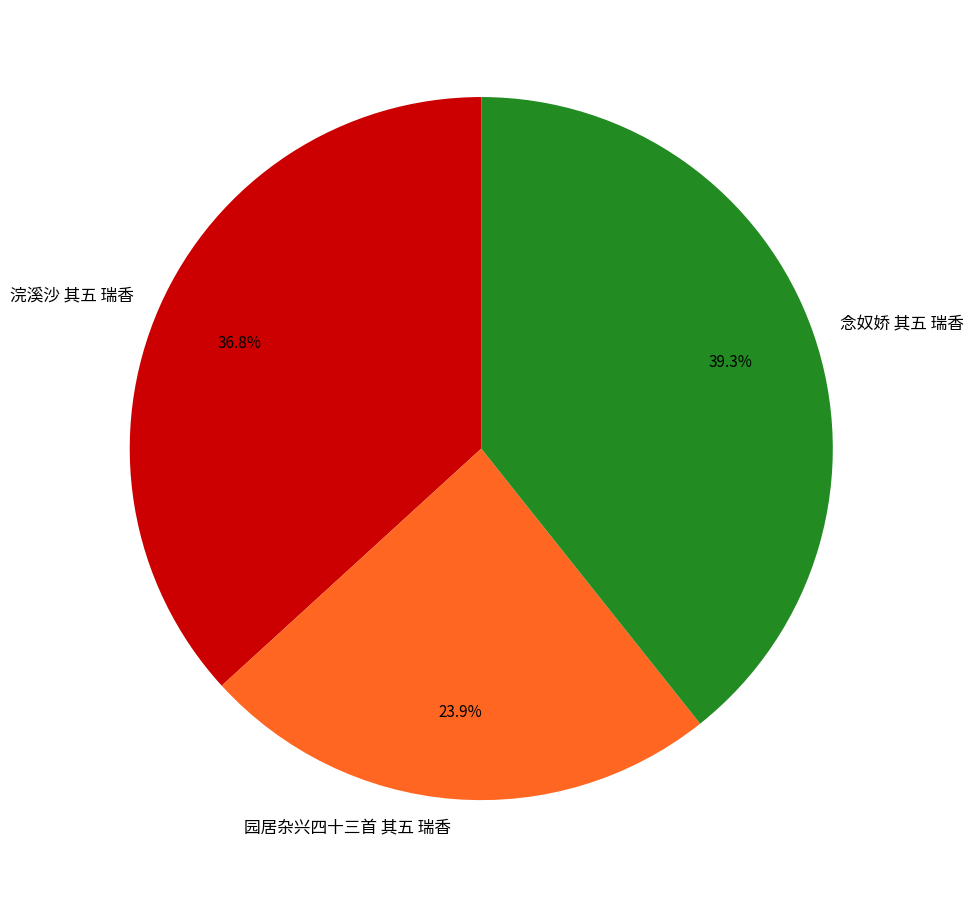

Which category has the biggest portion of the pie?

念奴娇 其五 瑞香